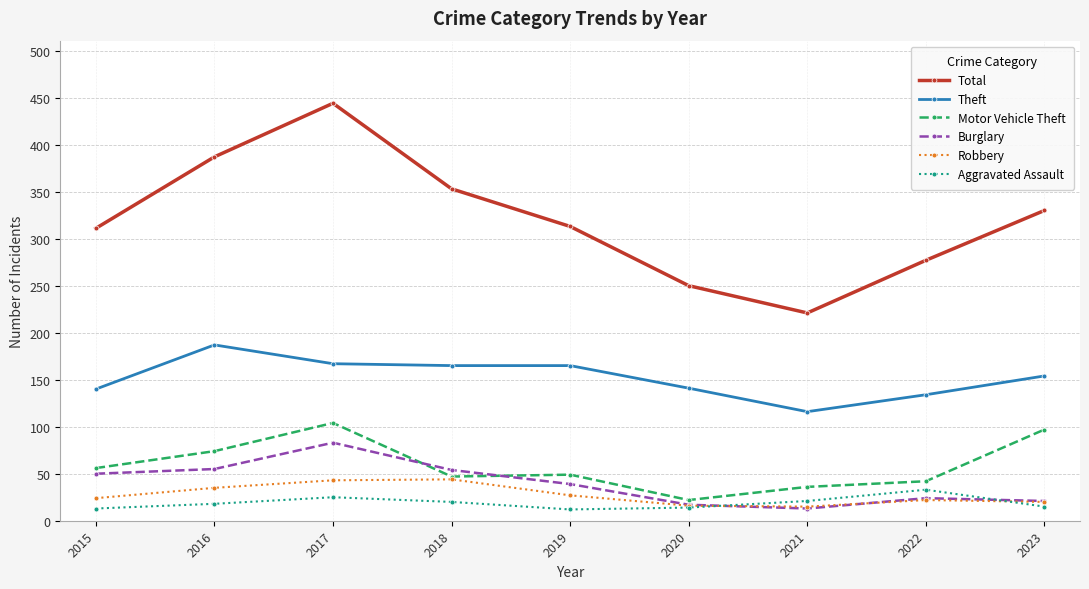

True or false: Aggravated Assault has more than 1 points higher than both neighbors.

True